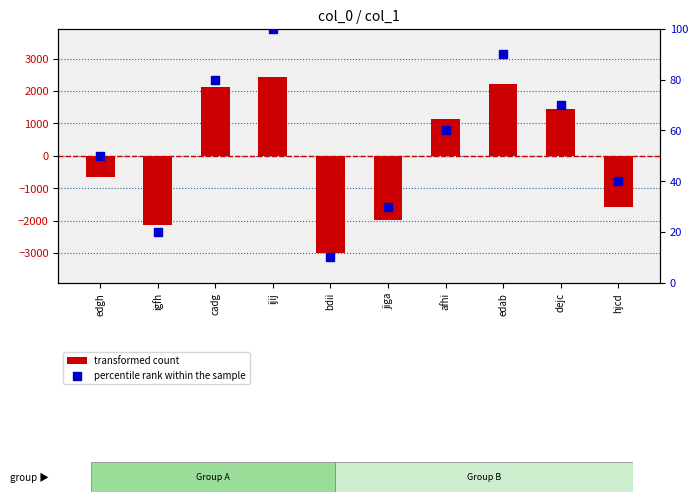

Is the value of percentile rank within the sample at ijij greater than the value of transformed count at jiga?

Yes